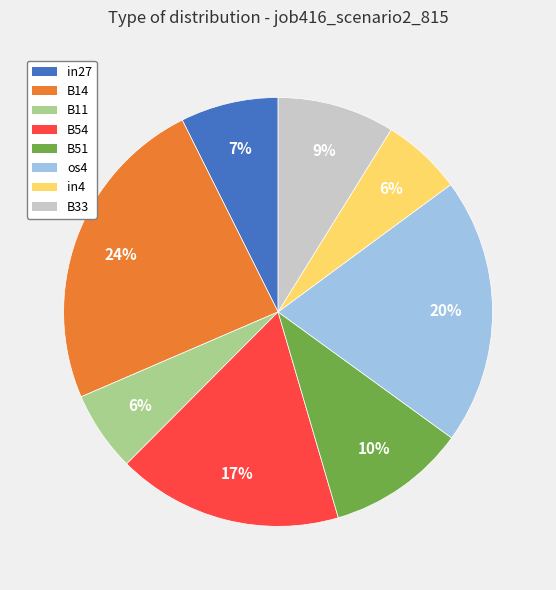

Which slice is the largest?

B14